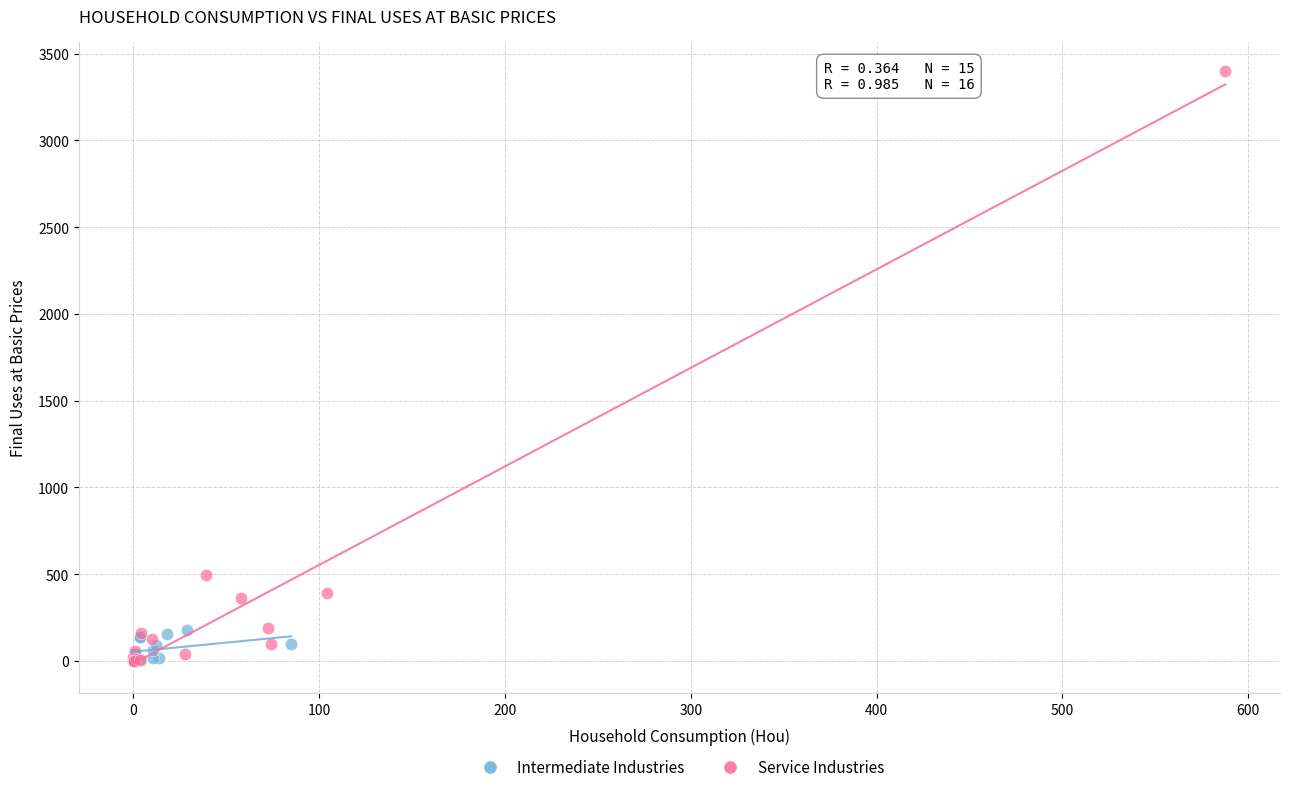

Which series reaches the maximum Y coordinate?

Service Industries